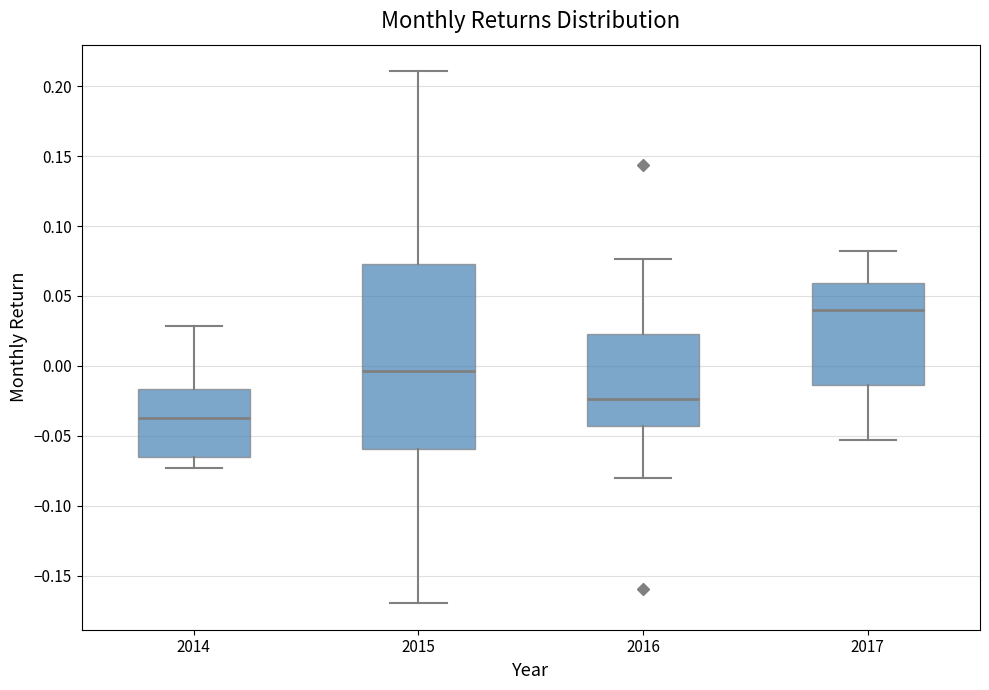

Reading left to right, read every box against the y-axis: the position of its median line, the range the box covers, and the ends of its whiskers. The values are not printed on the chart, so give them approximately, as read against the axis.

2014: median -0.035, box -0.065 to -0.015, whiskers -0.075 to 0.030
2015: median -0.005, box -0.060 to 0.075, whiskers -0.170 to 0.210
2016: median -0.025, box -0.045 to 0.020, whiskers -0.080 to 0.075
2017: median 0.040, box -0.015 to 0.060, whiskers -0.055 to 0.080